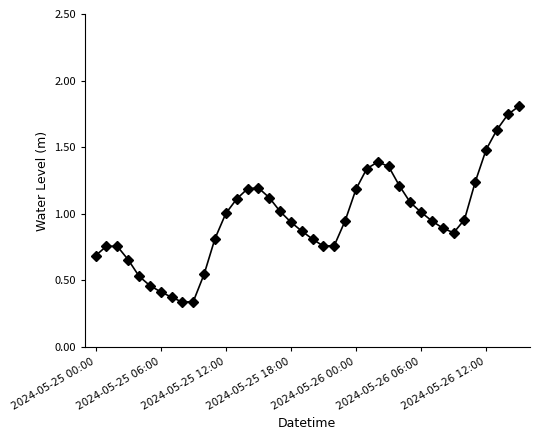

What is the sum of all values?

38.5